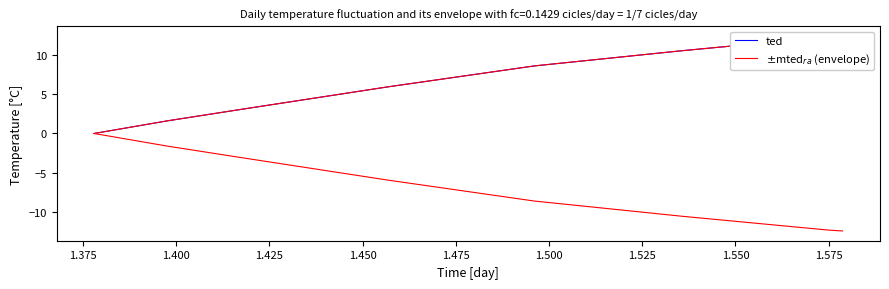

How many positive values does the $\pm$mted$_{ra}$ (envelope) series have?

7